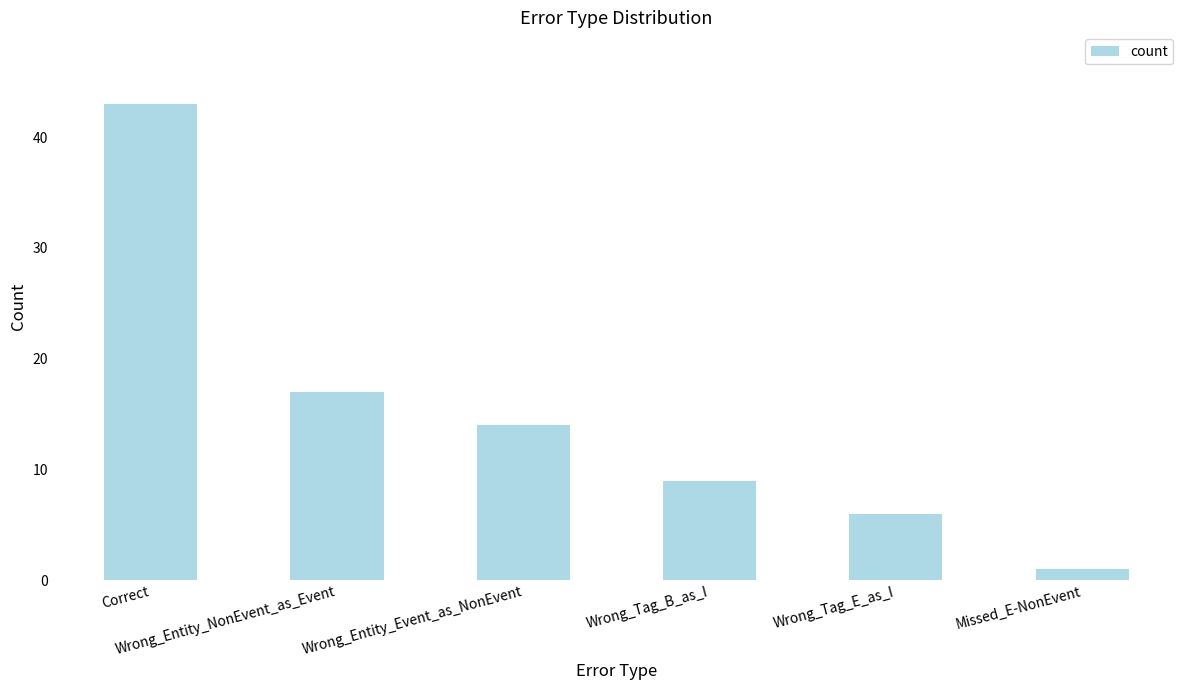

Where does the data first go above 14?

Correct